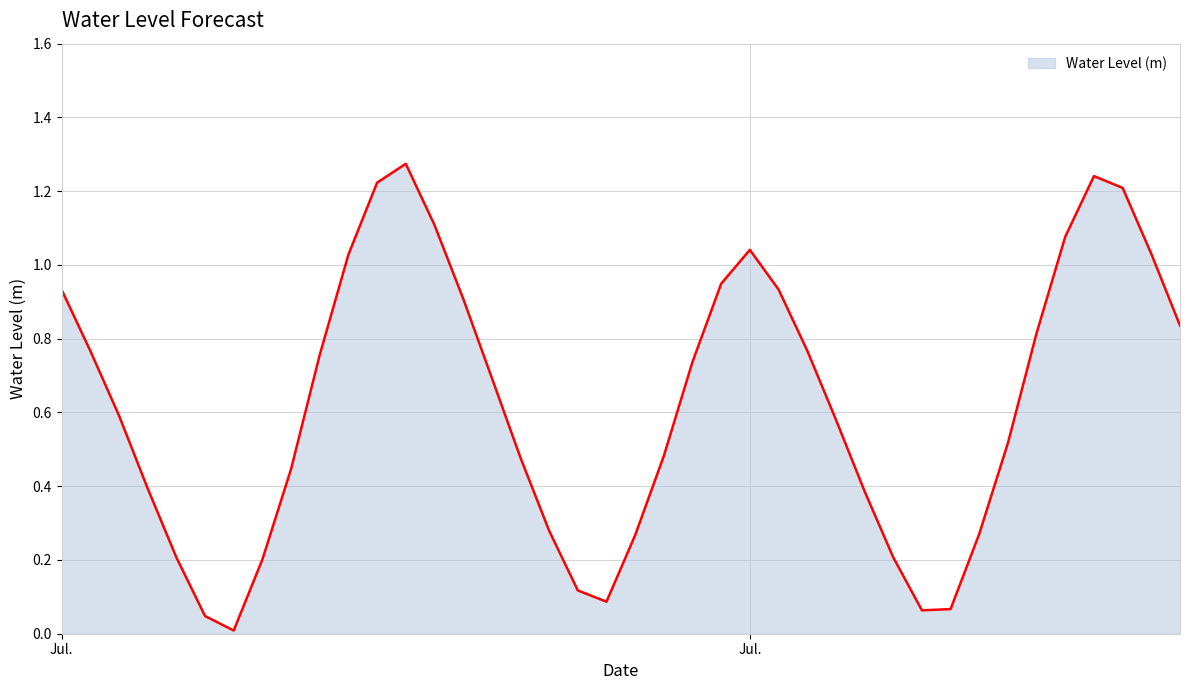

Does the chart display data point markers on the line(s)?

No